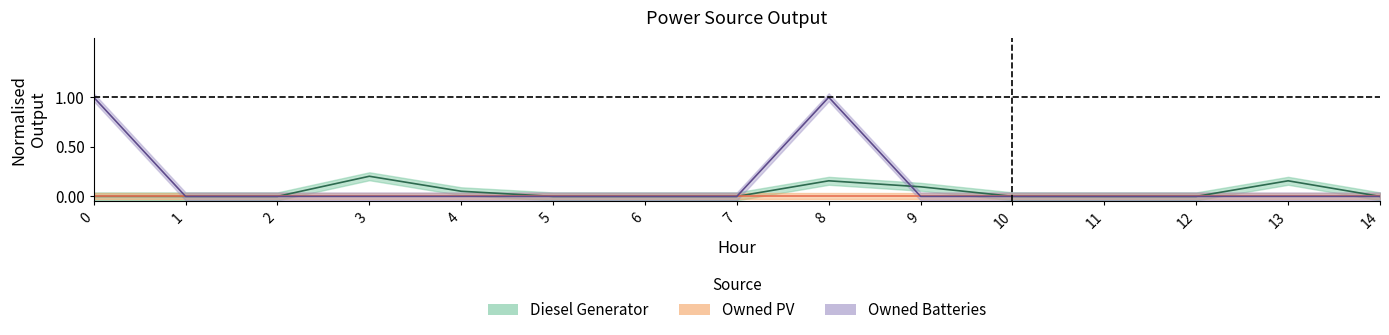

Is it true that Diesel Generator equals -0.1 at 14?

False